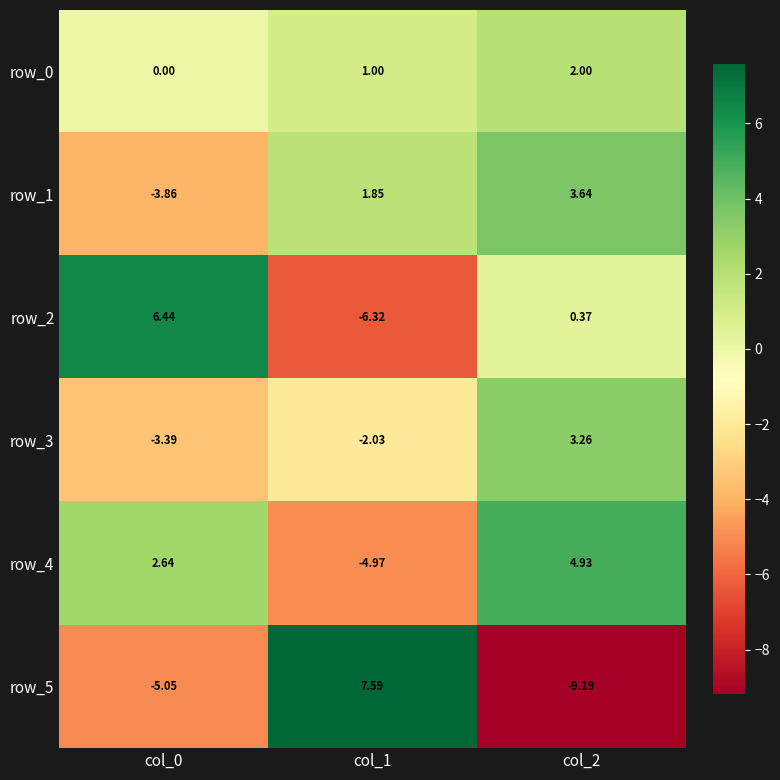

What is the difference between the maximum and second lowest values in the row_4 series?

2.3